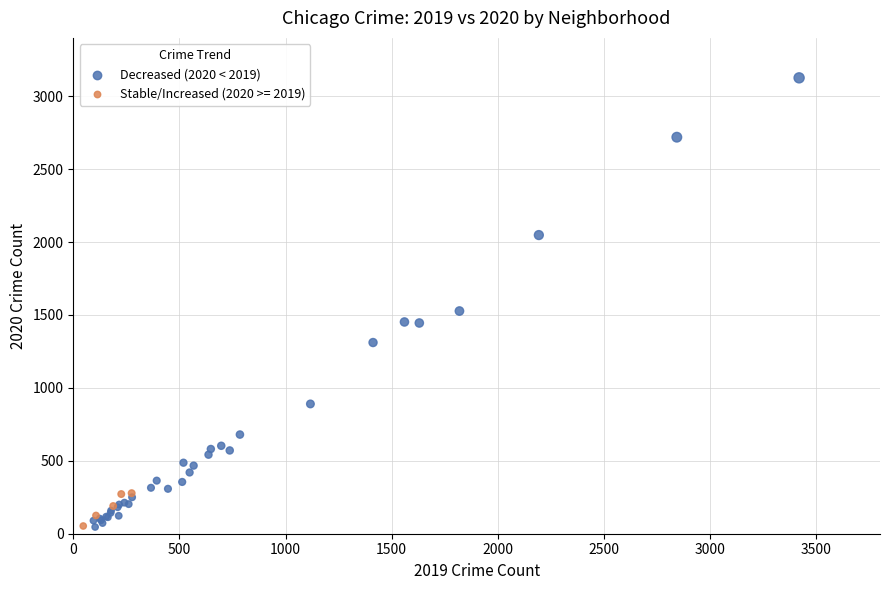

Which series has the widest spread of Y values?

Decreased (2020 < 2019)